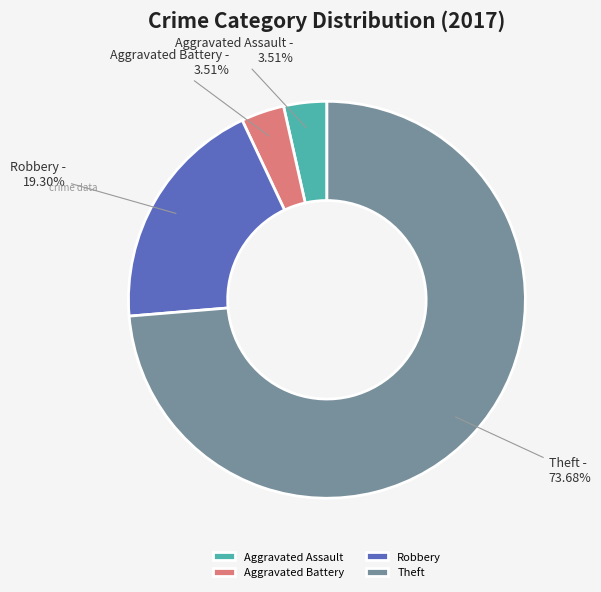

Which category has the biggest portion of the pie?

Theft